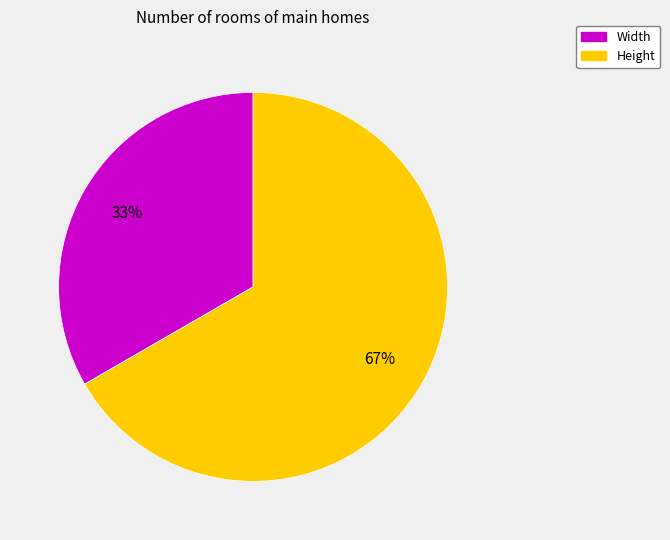

What is the smallest slice in the pie chart?

Width